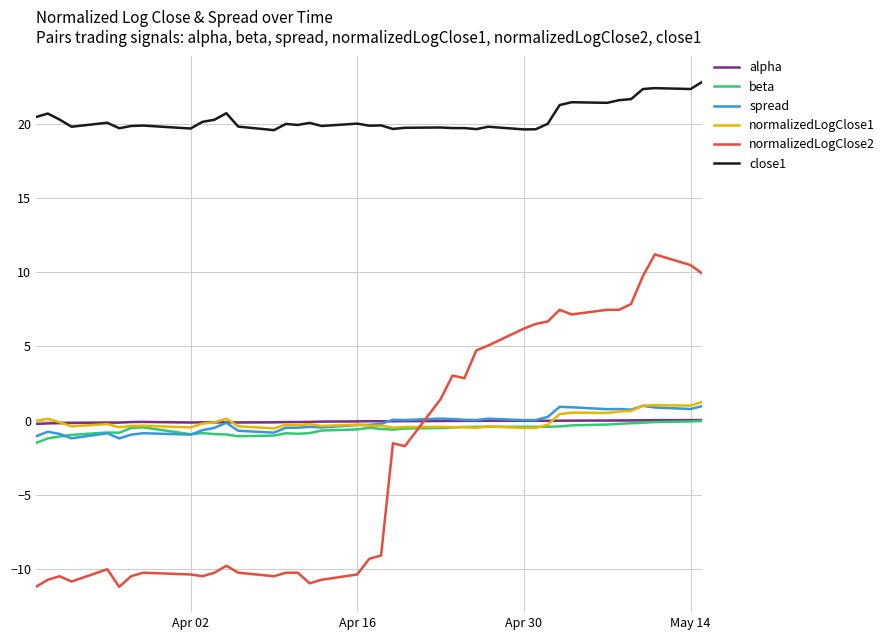

What is the minimum value for close1?

19.6